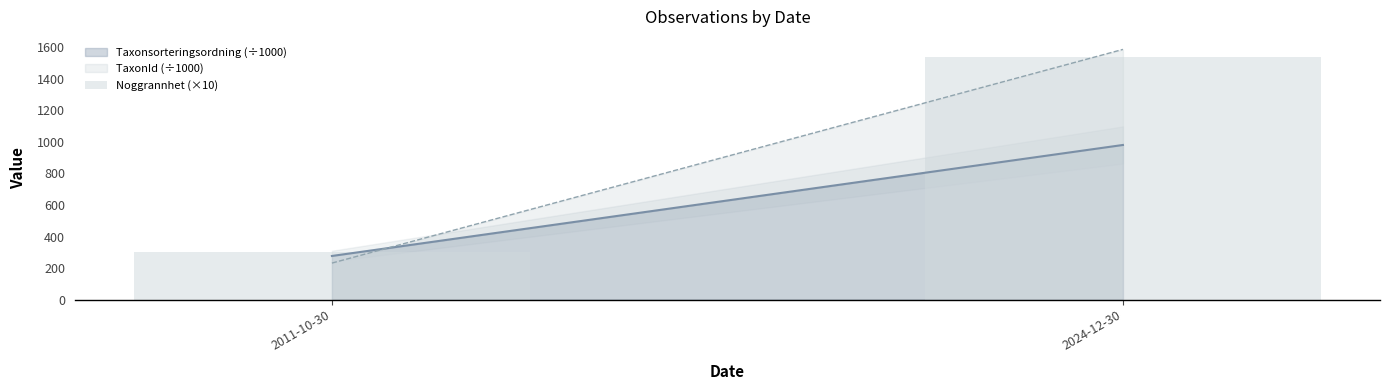

What is the label of the 1st bar from the left?

2011-10-30